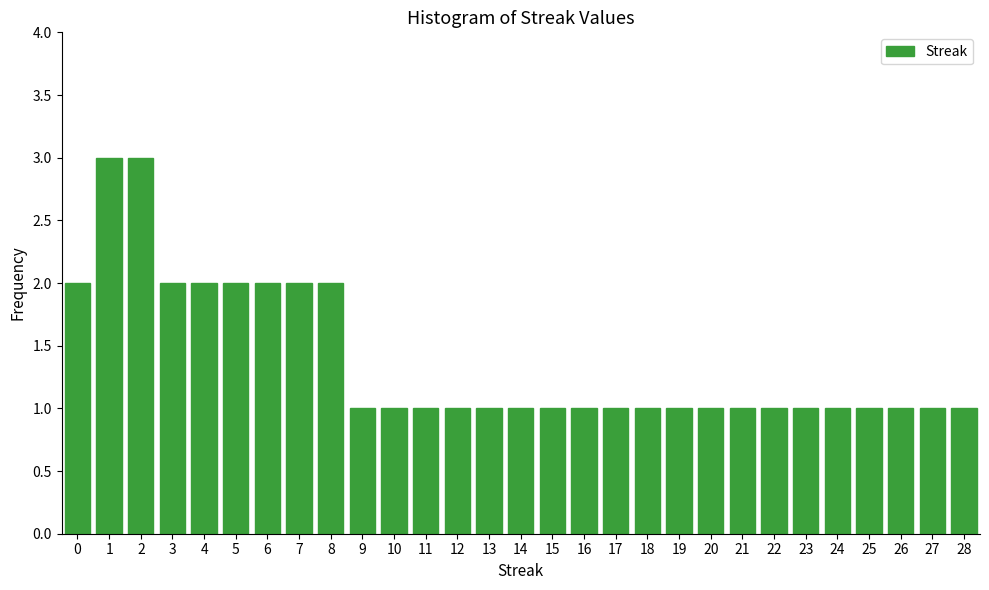

Reading left to right, list all the values displayed in this chart.

0=2	1=3	2=3	3=2	4=2	5=2	6=2	7=2	8=2	9=1	10=1	11=1	12=1	13=1	14=1	15=1	16=1	17=1	18=1	19=1	20=1	21=1	22=1	23=1	24=1	25=1	26=1	27=1	28=1